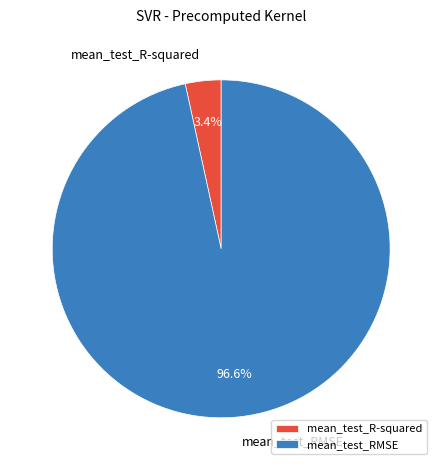

Is there a majority slice in this chart?

Yes